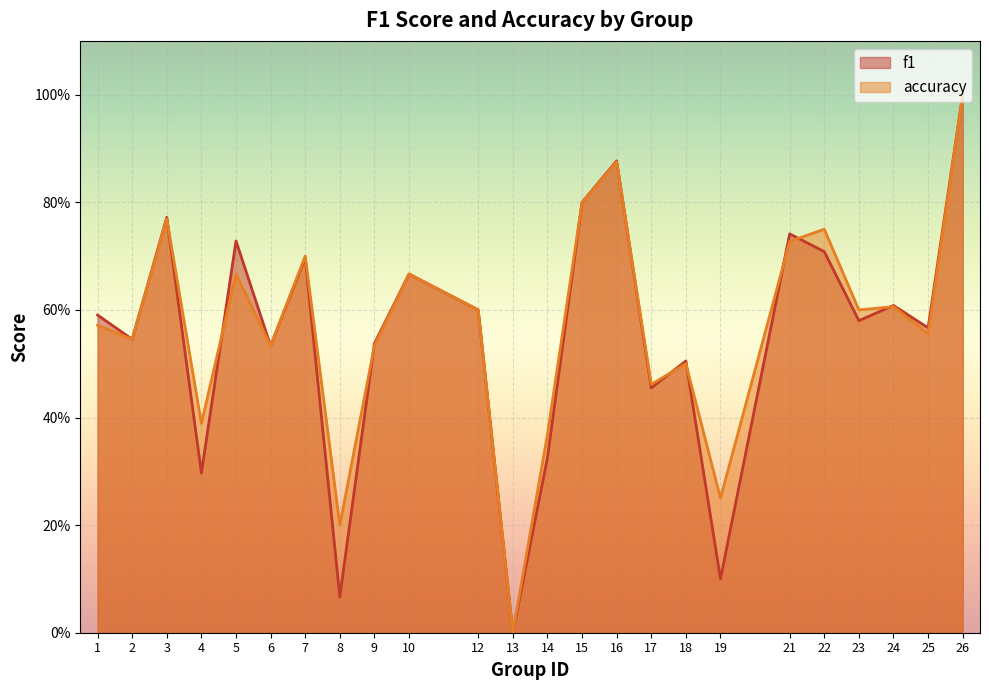

True or false: f1 and accuracy cross at least once.

True